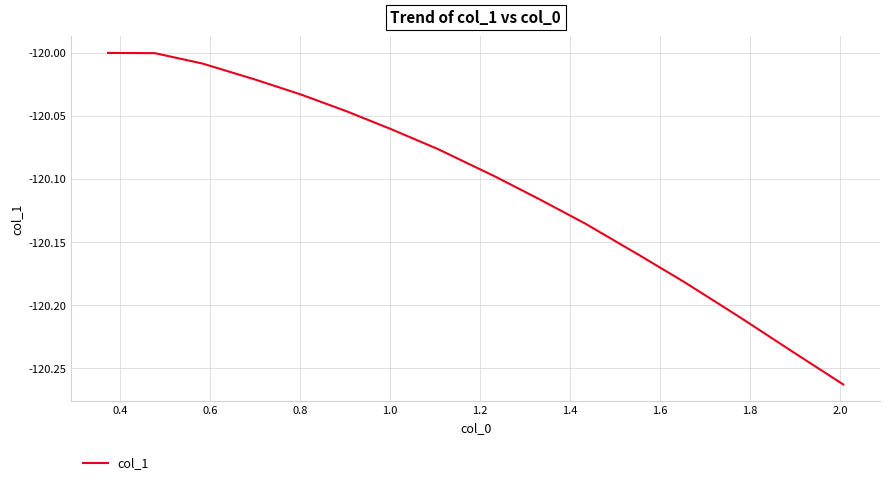

What is the difference between the maximum and minimum values?

0.3